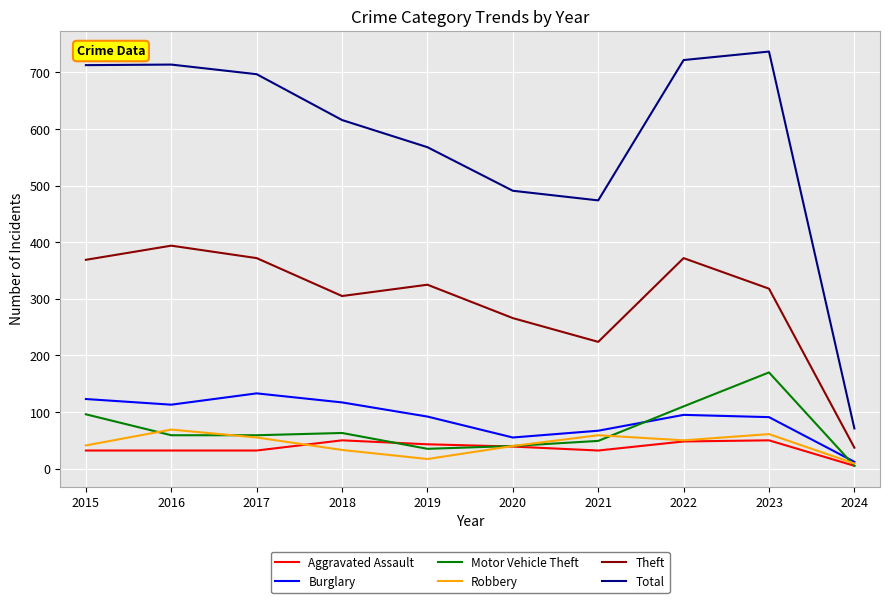

Where is Burglary nearest to the value 72?

2021